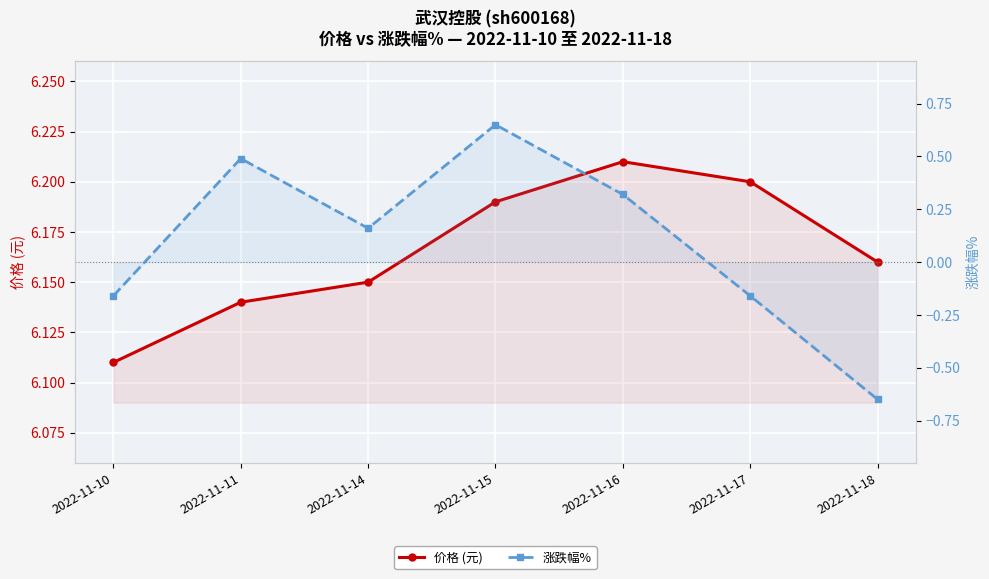

At which label does 价格 (元) reach its peak?

2022-11-16